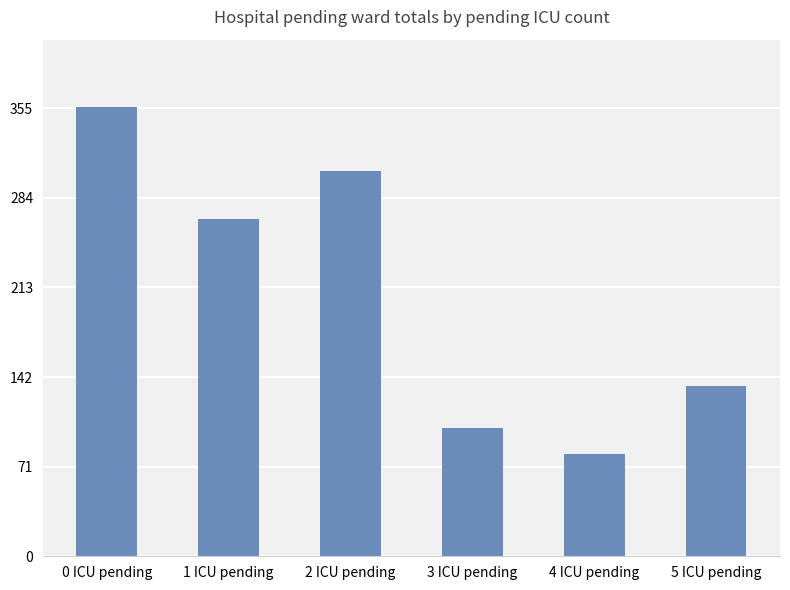

What is the minimum value shown in the chart?

81